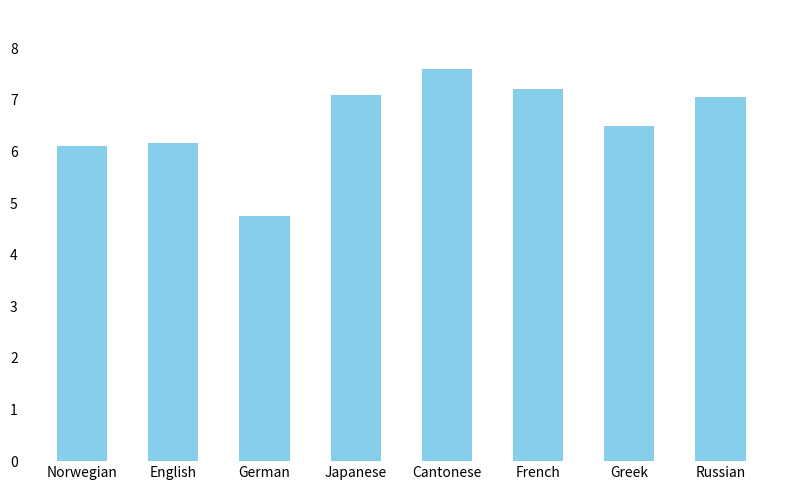

Which category has the lowest value across all series?

German